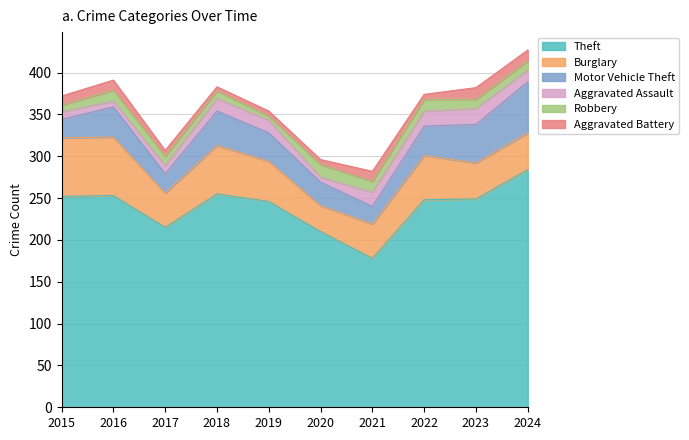

At which label does Aggravated Assault reach its peak?

2023